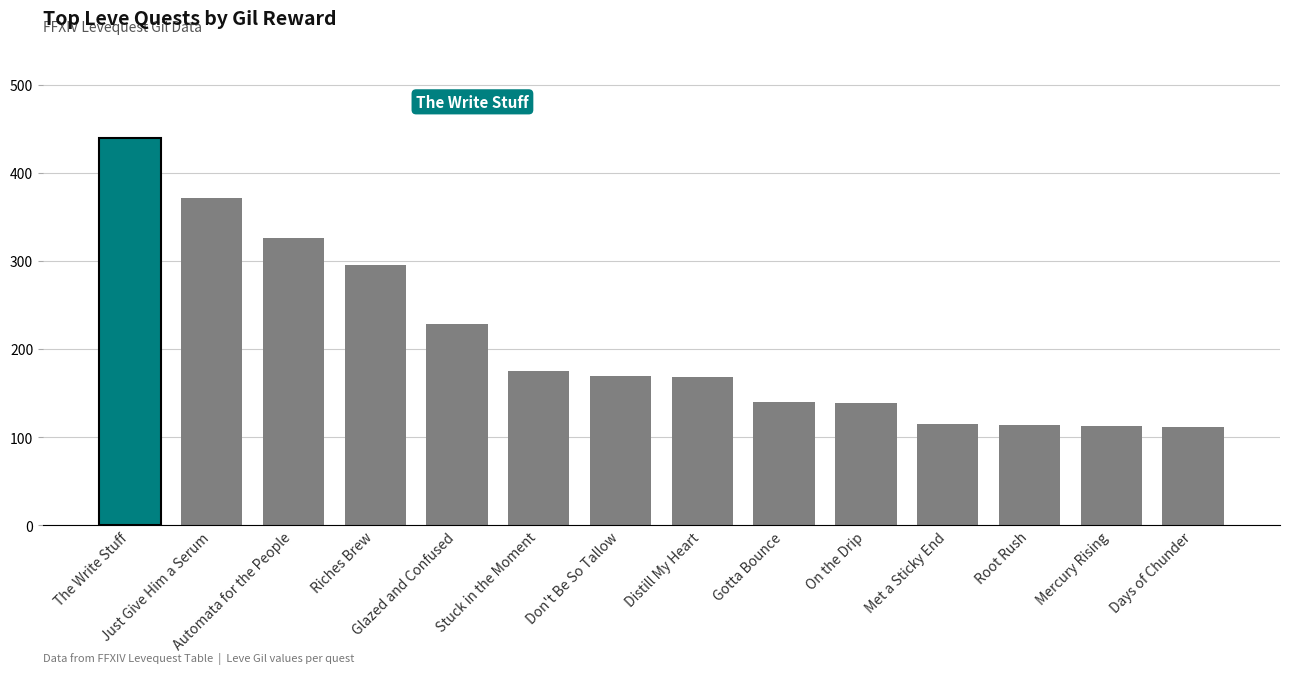

The value at Glazed and Confused is 394. True or false?

False